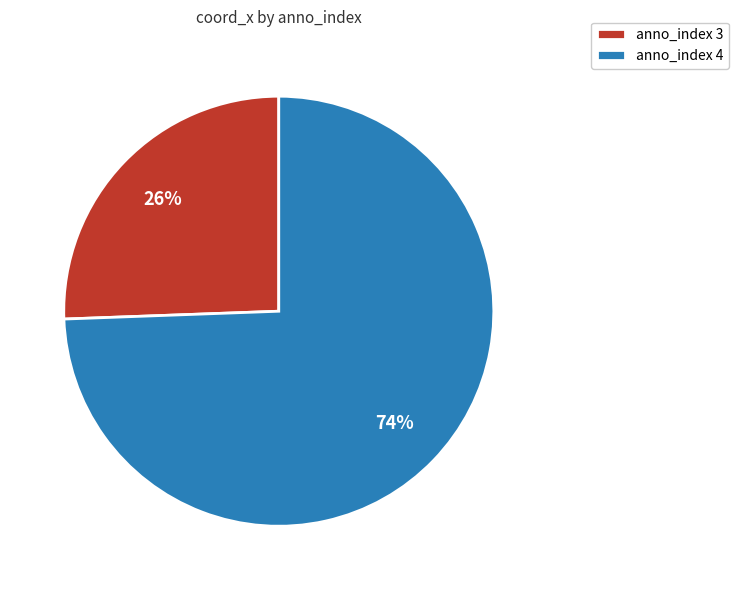

To the nearest percent, what is the combined percentage of anno_index 4 and anno_index 3?

100%